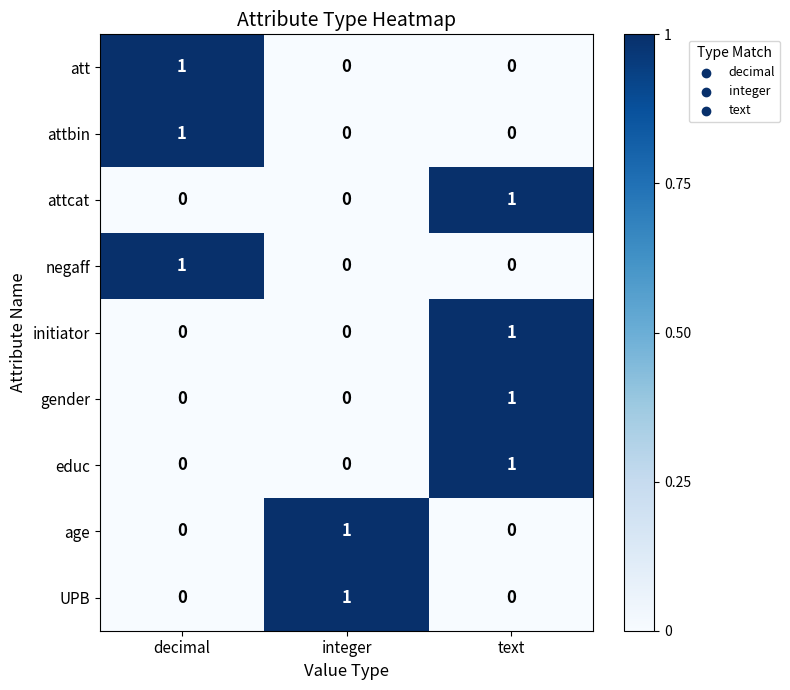

How many series are shown in this chart?

9